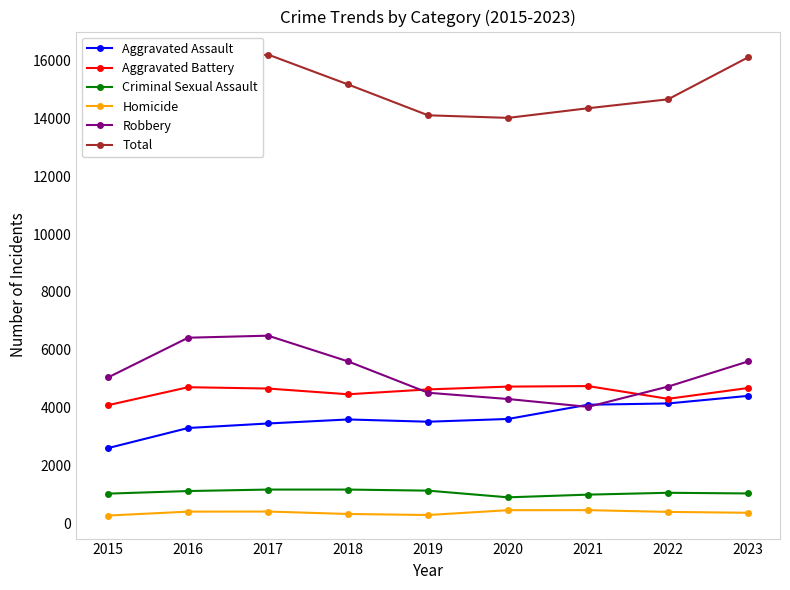

What is the difference between the maximum and minimum values in the Criminal Sexual Assault series?

268